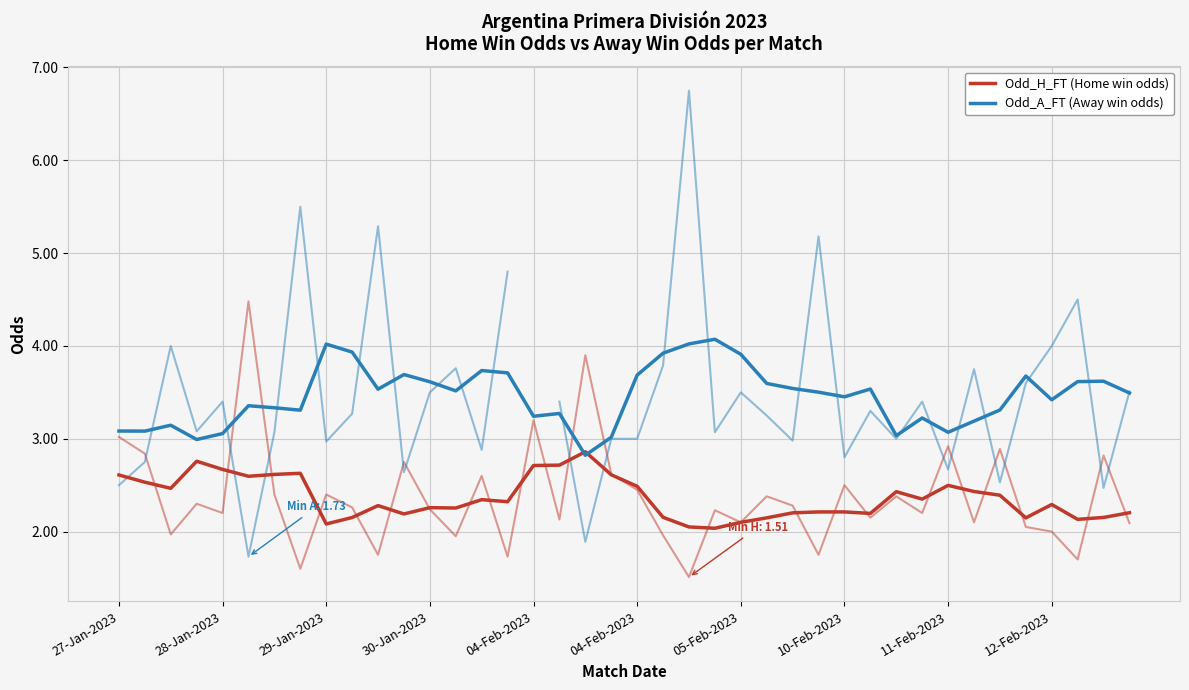

Between 19 and 37, which series saw the biggest shift?

Odd_A_FT (Away win odds)